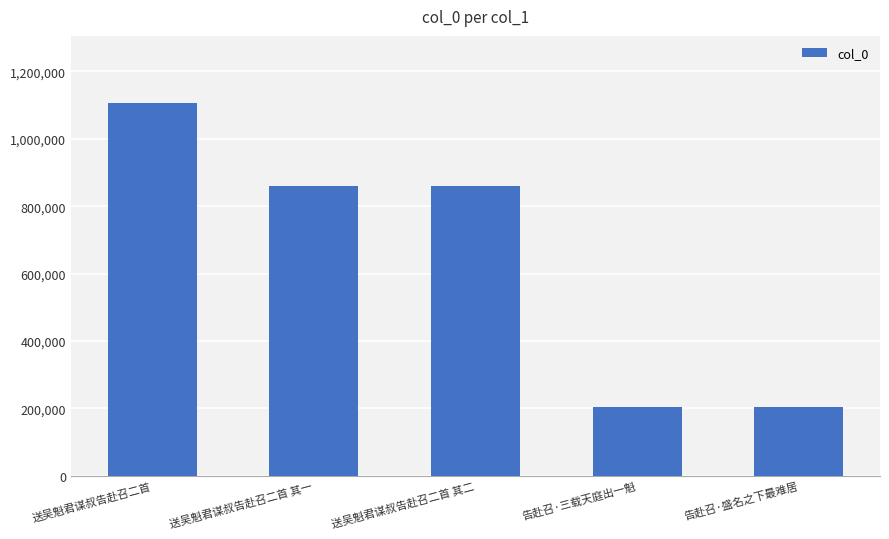

What is the smallest value displayed?

203912